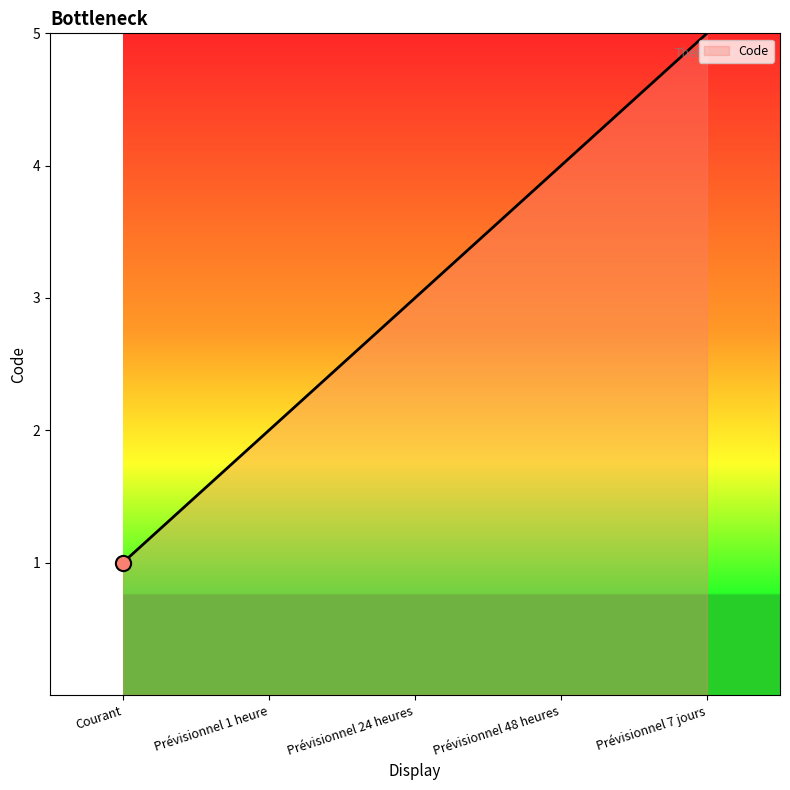

Between Courant and Prévisionnel 7 jours, which is larger?

Prévisionnel 7 jours